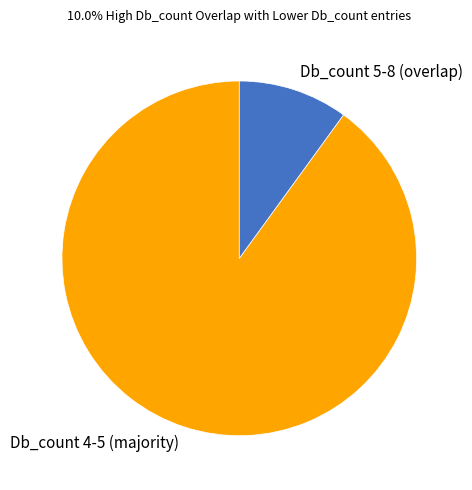

What is the ratio of the value at Db_count 4-5 (majority) to the value at Db_count 5-8 (overlap)?

9.0